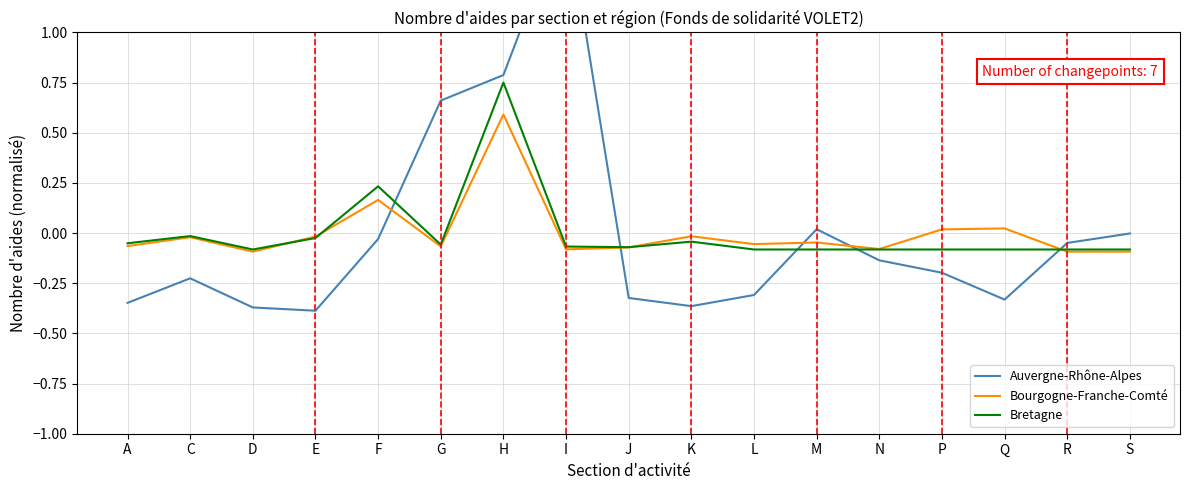

Which category has the highest value across all series?

I